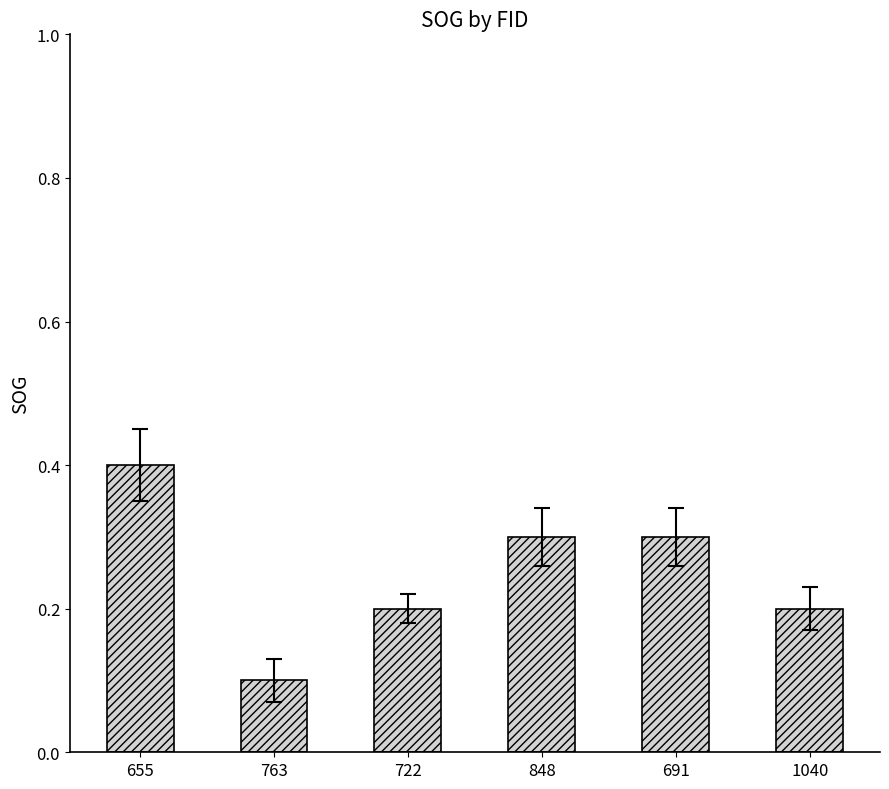

What is the sum of the values at 763 and 1040?

0.3